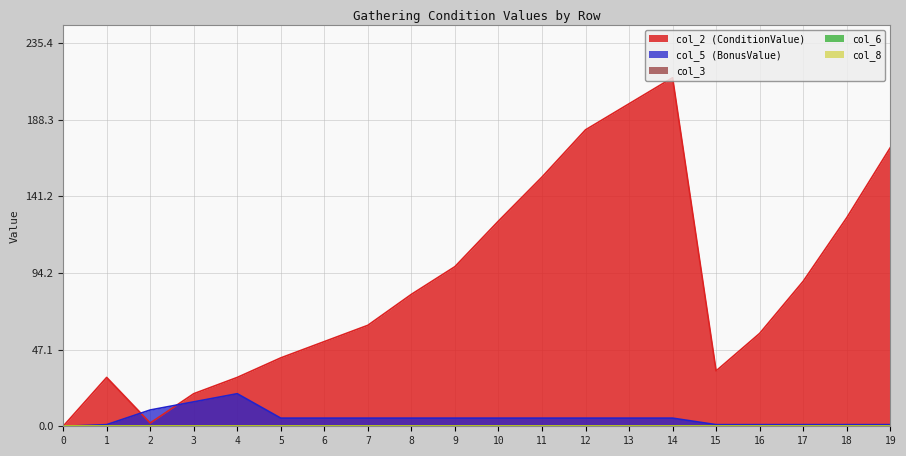

What is the difference between the second highest and second lowest values in the col_5 (BonusValue) series?

14